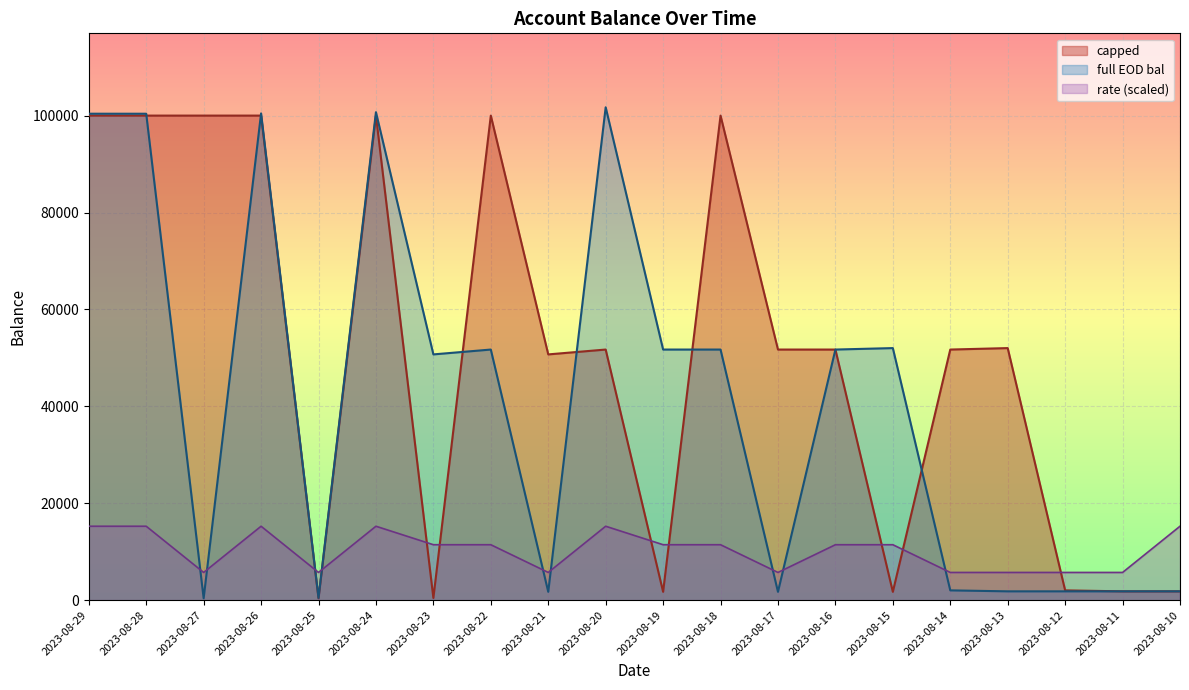

Which category has the highest value in the full EOD bal series?

2023-08-20